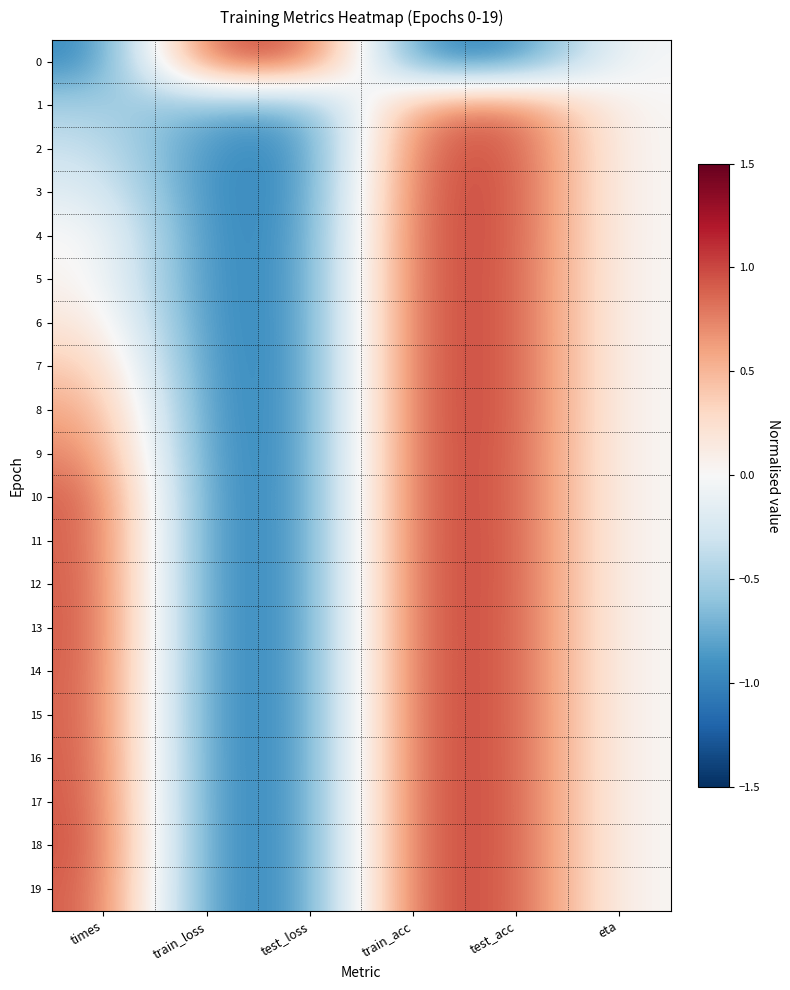

Reading left to right, what are all the values shown in this chart?

0: times=-1.0	train_loss=1.0	test_loss=1.0	train_acc=-1.0	test_acc=-1.0	eta=0.0
1: times=-0.5	train_loss=-0.7	test_loss=-0.8	train_acc=0.7	test_acc=0.9	eta=0.0
2: times=-0.3	train_loss=-0.9	test_loss=-1.0	train_acc=0.9	test_acc=1.0	eta=0.0
3: times=-0.2	train_loss=-1.0	test_loss=-1.0	train_acc=1.0	test_acc=1.0	eta=0.0
4: times=0.1	train_loss=-1.0	test_loss=-0.9	train_acc=1.0	test_acc=1.0	eta=0.0
5: times=0.1	train_loss=-1.0	test_loss=-0.9	train_acc=1.0	test_acc=1.0	eta=0.0
6: times=0.2	train_loss=-1.0	test_loss=-0.9	train_acc=1.0	test_acc=1.0	eta=0.0
7: times=0.4	train_loss=-1.0	test_loss=-0.9	train_acc=1.0	test_acc=1.0	eta=0.0
8: times=0.6	train_loss=-1.0	test_loss=-0.9	train_acc=1.0	test_acc=1.0	eta=0.0
9: times=0.8	train_loss=-1.0	test_loss=-0.9	train_acc=1.0	test_acc=1.0	eta=0.0
10: times=0.9	train_loss=-1.0	test_loss=-0.9	train_acc=1.0	test_acc=1.0	eta=0.0
11: times=0.9	train_loss=-1.0	test_loss=-0.9	train_acc=1.0	test_acc=1.0	eta=0.0
12: times=1.0	train_loss=-1.0	test_loss=-0.9	train_acc=1.0	test_acc=1.0	eta=0.0
13: times=1.0	train_loss=-1.0	test_loss=-0.9	train_acc=1.0	test_acc=1.0	eta=0.0
14: times=1.0	train_loss=-1.0	test_loss=-0.9	train_acc=1.0	test_acc=1.0	eta=0.0
15: times=0.9	train_loss=-1.0	test_loss=-0.9	train_acc=1.0	test_acc=1.0	eta=0.0
16: times=1.0	train_loss=-1.0	test_loss=-0.9	train_acc=1.0	test_acc=1.0	eta=0.0
17: times=1.0	train_loss=-1.0	test_loss=-0.9	train_acc=1.0	test_acc=1.0	eta=0.0
18: times=1.0	train_loss=-1.0	test_loss=-0.9	train_acc=1.0	test_acc=1.0	eta=0.0
19: times=1.0	train_loss=-1.0	test_loss=-0.9	train_acc=1.0	test_acc=1.0	eta=0.0